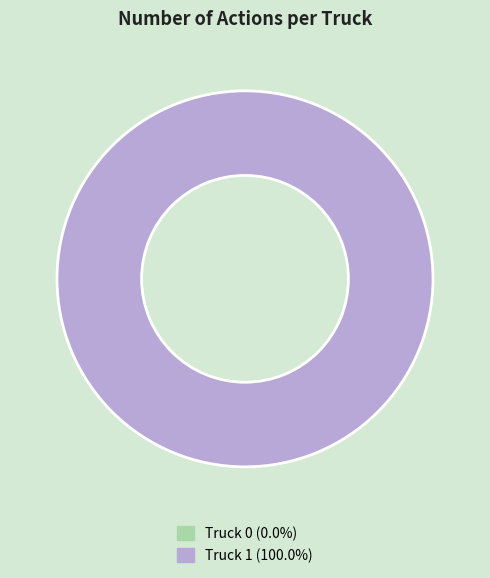

Which slice is the smallest?

Truck 0